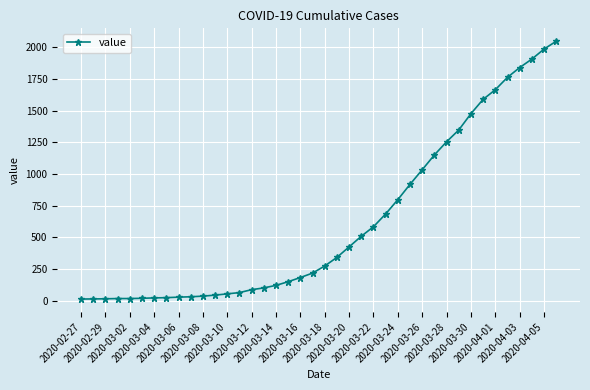

What is the maximum value shown in the chart?

2049